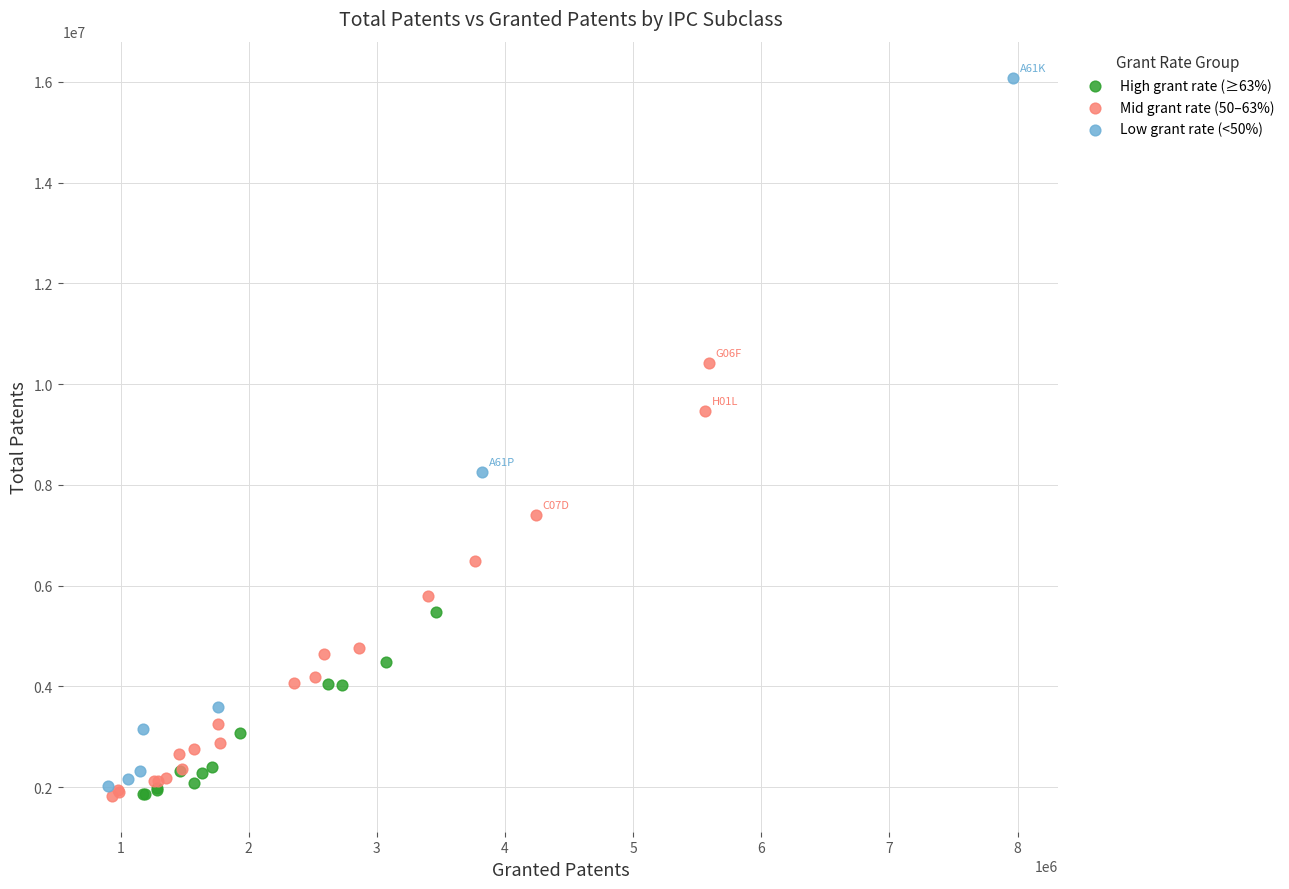

Which series contains the highest Y value?

Low grant rate (<50%)